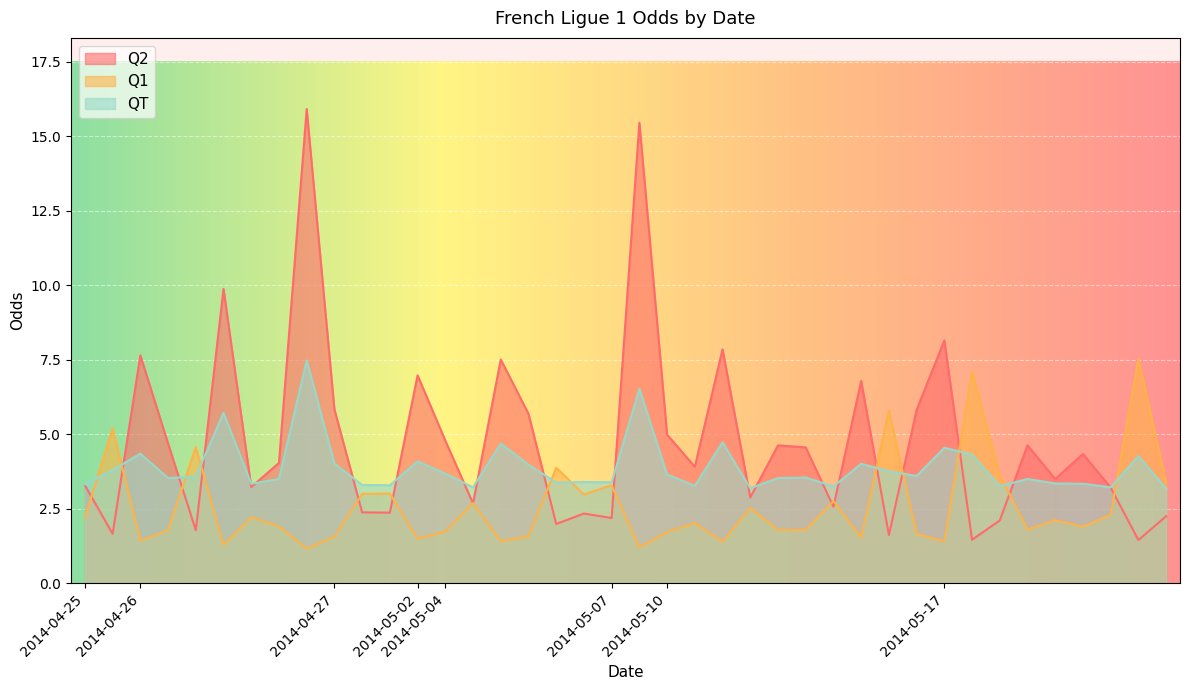

Which series ends up on top after the final intersection of Q2 and Q1?

Q1